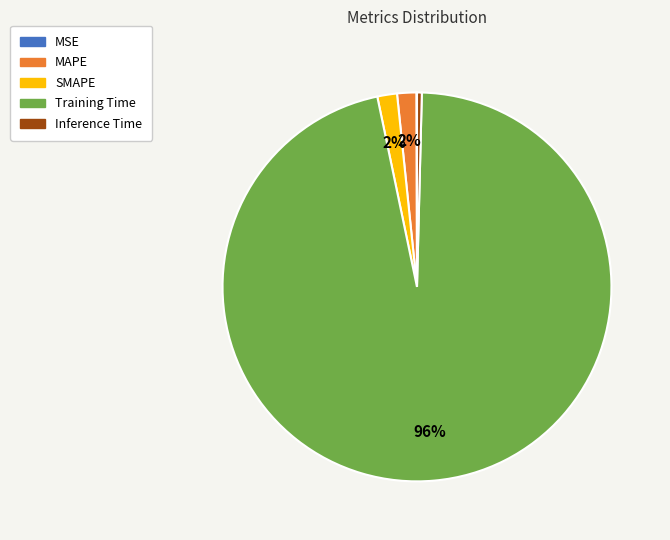

Which category accounts for the majority?

Training Time